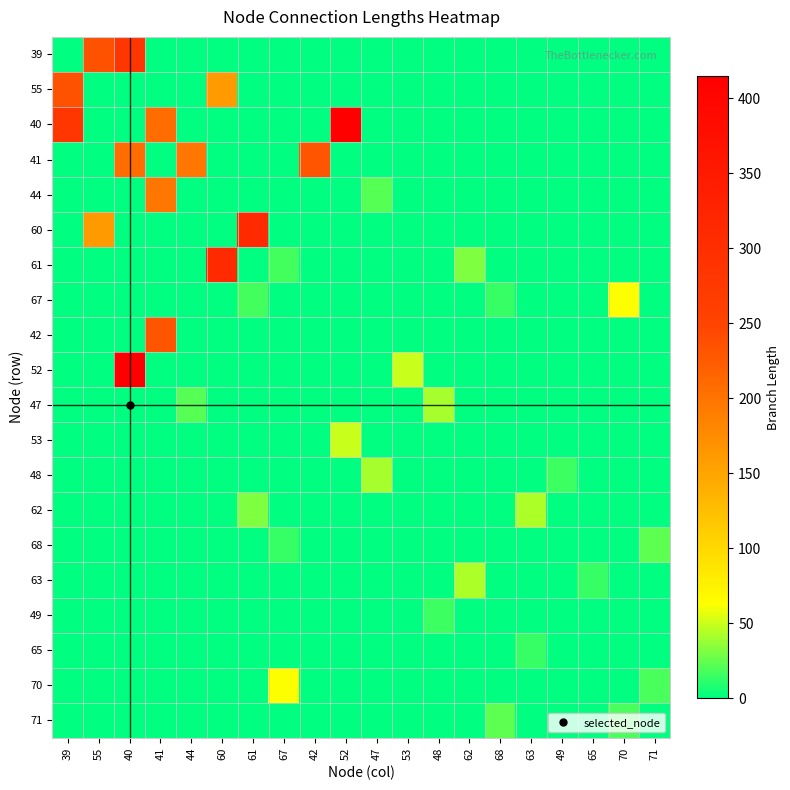

Reading left to right, list all the values displayed in this chart.

39: 39=0.0	55=233.8	40=282.3	41=0.0	44=0.0	60=0.0	61=0.0	67=0.0	42=0.0	52=0.0	47=0.0	53=0.0	48=0.0	62=0.0	68=0.0	63=0.0	49=0.0	65=0.0	70=0.0	71=0.0
55: 39=233.8	55=0.0	40=0.0	41=0.0	44=0.0	60=161.4	61=0.0	67=0.0	42=0.0	52=0.0	47=0.0	53=0.0	48=0.0	62=0.0	68=0.0	63=0.0	49=0.0	65=0.0	70=0.0	71=0.0
40: 39=282.3	55=0.0	40=0.0	41=208.5	44=0.0	60=0.0	61=0.0	67=0.0	42=0.0	52=414.6	47=0.0	53=0.0	48=0.0	62=0.0	68=0.0	63=0.0	49=0.0	65=0.0	70=0.0	71=0.0
41: 39=0.0	55=0.0	40=208.5	41=0.0	44=196.8	60=0.0	61=0.0	67=0.0	42=231.7	52=0.0	47=0.0	53=0.0	48=0.0	62=0.0	68=0.0	63=0.0	49=0.0	65=0.0	70=0.0	71=0.0
44: 39=0.0	55=0.0	40=0.0	41=196.8	44=0.0	60=0.0	61=0.0	67=0.0	42=0.0	52=0.0	47=22.5	53=0.0	48=0.0	62=0.0	68=0.0	63=0.0	49=0.0	65=0.0	70=0.0	71=0.0
60: 39=0.0	55=161.4	40=0.0	41=0.0	44=0.0	60=0.0	61=311.3	67=0.0	42=0.0	52=0.0	47=0.0	53=0.0	48=0.0	62=0.0	68=0.0	63=0.0	49=0.0	65=0.0	70=0.0	71=0.0
61: 39=0.0	55=0.0	40=0.0	41=0.0	44=0.0	60=311.3	61=0.0	67=17.5	42=0.0	52=0.0	47=0.0	53=0.0	48=0.0	62=31.1	68=0.0	63=0.0	49=0.0	65=0.0	70=0.0	71=0.0
67: 39=0.0	55=0.0	40=0.0	41=0.0	44=0.0	60=0.0	61=17.5	67=0.0	42=0.0	52=0.0	47=0.0	53=0.0	48=0.0	62=0.0	68=14.5	63=0.0	49=0.0	65=0.0	70=62.1	71=0.0
42: 39=0.0	55=0.0	40=0.0	41=231.7	44=0.0	60=0.0	61=0.0	67=0.0	42=0.0	52=0.0	47=0.0	53=0.0	48=0.0	62=0.0	68=0.0	63=0.0	49=0.0	65=0.0	70=0.0	71=0.0
52: 39=0.0	55=0.0	40=414.6	41=0.0	44=0.0	60=0.0	61=0.0	67=0.0	42=0.0	52=0.0	47=0.0	53=49.0	48=0.0	62=0.0	68=0.0	63=0.0	49=0.0	65=0.0	70=0.0	71=0.0
47: 39=0.0	55=0.0	40=0.0	41=0.0	44=22.5	60=0.0	61=0.0	67=0.0	42=0.0	52=0.0	47=0.0	53=0.0	48=41.0	62=0.0	68=0.0	63=0.0	49=0.0	65=0.0	70=0.0	71=0.0
53: 39=0.0	55=0.0	40=0.0	41=0.0	44=0.0	60=0.0	61=0.0	67=0.0	42=0.0	52=49.0	47=0.0	53=0.0	48=0.0	62=0.0	68=0.0	63=0.0	49=0.0	65=0.0	70=0.0	71=0.0
48: 39=0.0	55=0.0	40=0.0	41=0.0	44=0.0	60=0.0	61=0.0	67=0.0	42=0.0	52=0.0	47=41.0	53=0.0	48=0.0	62=0.0	68=0.0	63=0.0	49=15.8	65=0.0	70=0.0	71=0.0
62: 39=0.0	55=0.0	40=0.0	41=0.0	44=0.0	60=0.0	61=31.1	67=0.0	42=0.0	52=0.0	47=0.0	53=0.0	48=0.0	62=0.0	68=0.0	63=42.2	49=0.0	65=0.0	70=0.0	71=0.0
68: 39=0.0	55=0.0	40=0.0	41=0.0	44=0.0	60=0.0	61=0.0	67=14.5	42=0.0	52=0.0	47=0.0	53=0.0	48=0.0	62=0.0	68=0.0	63=0.0	49=0.0	65=0.0	70=0.0	71=23.0
63: 39=0.0	55=0.0	40=0.0	41=0.0	44=0.0	60=0.0	61=0.0	67=0.0	42=0.0	52=0.0	47=0.0	53=0.0	48=0.0	62=42.2	68=0.0	63=0.0	49=0.0	65=14.5	70=0.0	71=0.0
49: 39=0.0	55=0.0	40=0.0	41=0.0	44=0.0	60=0.0	61=0.0	67=0.0	42=0.0	52=0.0	47=0.0	53=0.0	48=15.8	62=0.0	68=0.0	63=0.0	49=0.0	65=0.0	70=0.0	71=0.0
65: 39=0.0	55=0.0	40=0.0	41=0.0	44=0.0	60=0.0	61=0.0	67=0.0	42=0.0	52=0.0	47=0.0	53=0.0	48=0.0	62=0.0	68=0.0	63=14.5	49=0.0	65=0.0	70=0.0	71=0.0
70: 39=0.0	55=0.0	40=0.0	41=0.0	44=0.0	60=0.0	61=0.0	67=62.1	42=0.0	52=0.0	47=0.0	53=0.0	48=0.0	62=0.0	68=0.0	63=0.0	49=0.0	65=0.0	70=0.0	71=18.5
71: 39=0.0	55=0.0	40=0.0	41=0.0	44=0.0	60=0.0	61=0.0	67=0.0	42=0.0	52=0.0	47=0.0	53=0.0	48=0.0	62=0.0	68=23.0	63=0.0	49=0.0	65=0.0	70=18.5	71=0.0